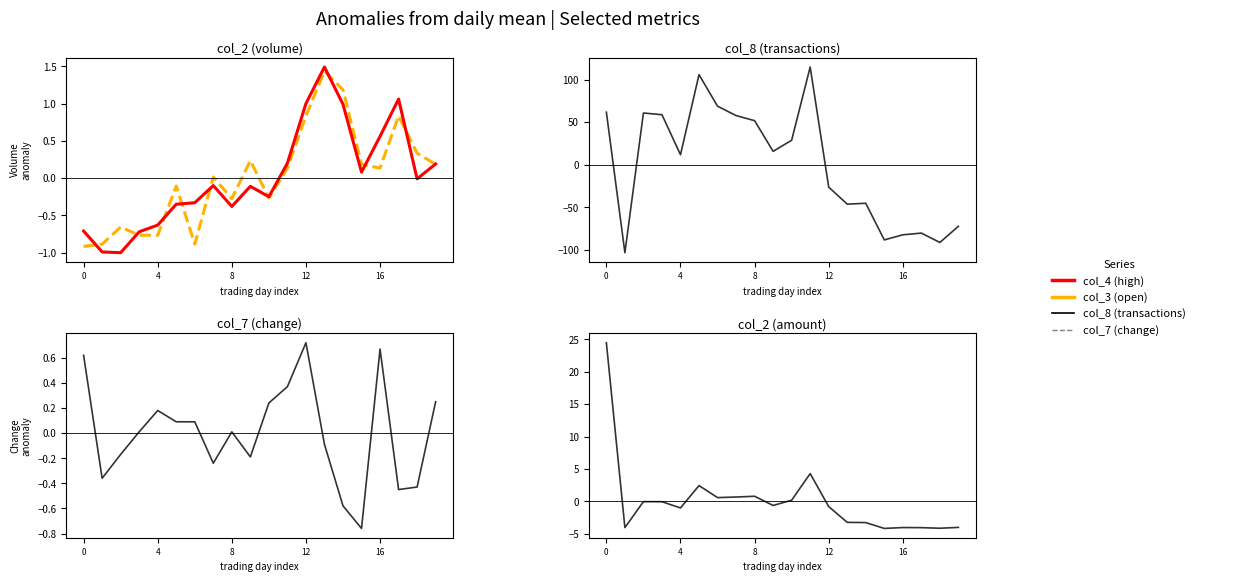

Where do col_3 (open) and col_8 norm first cross each other?

0 and 4